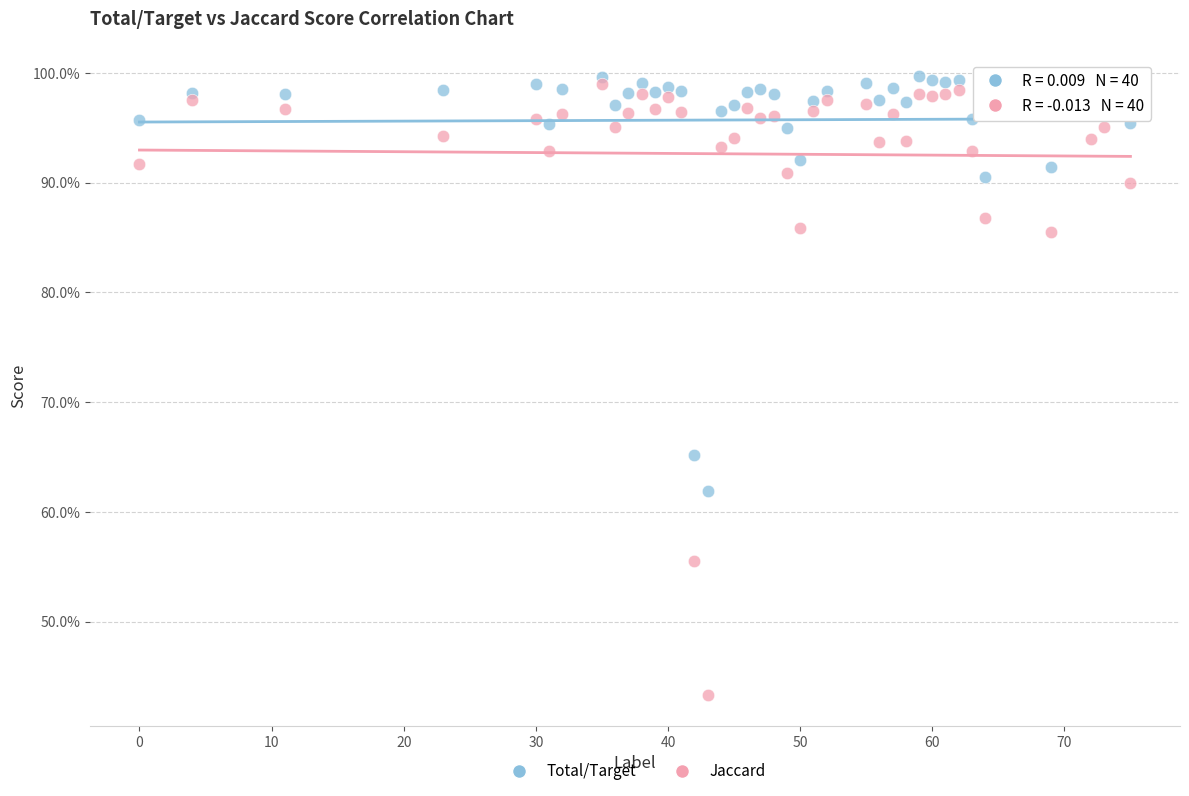

Which series has the widest spread of Y values?

Jaccard